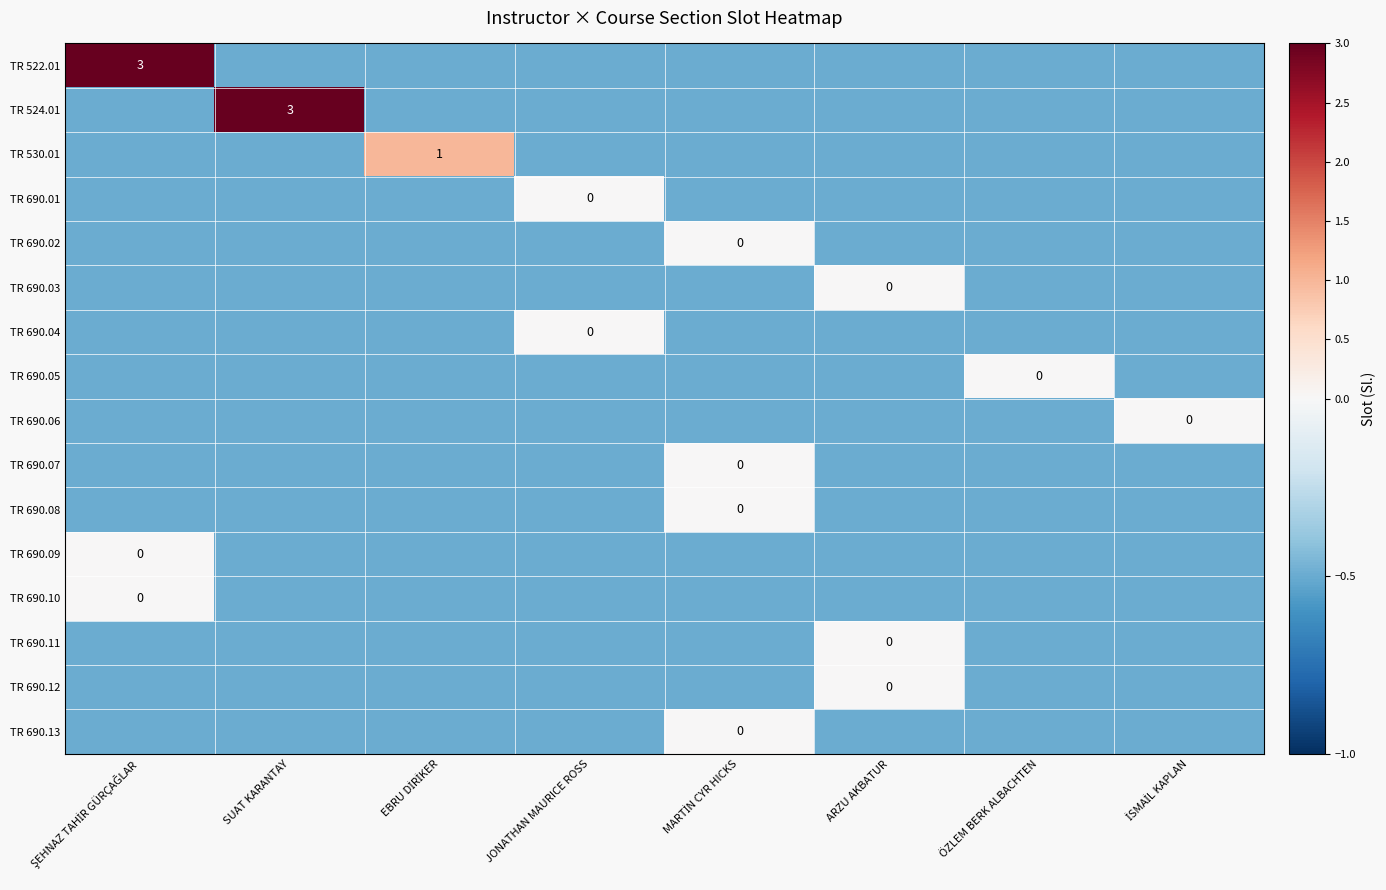

Read the TR 690.06 value at SUAT KARANTAY.

-0.5